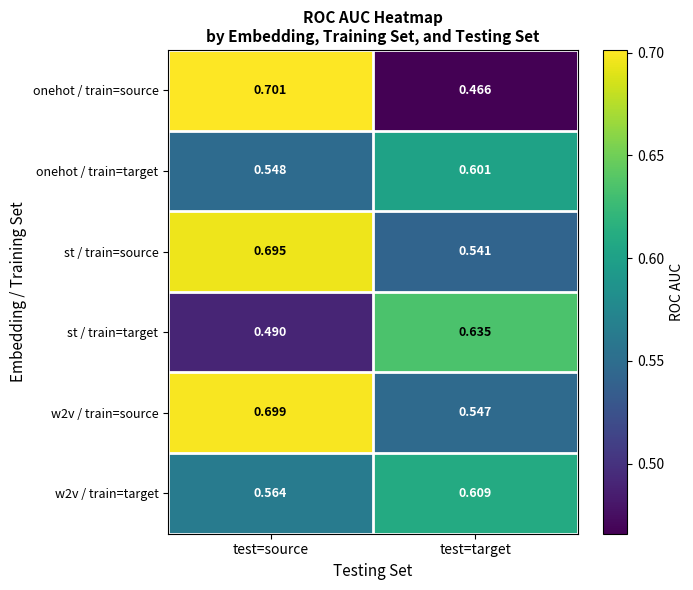

At which category does the chart reach its peak across all series?

test=source